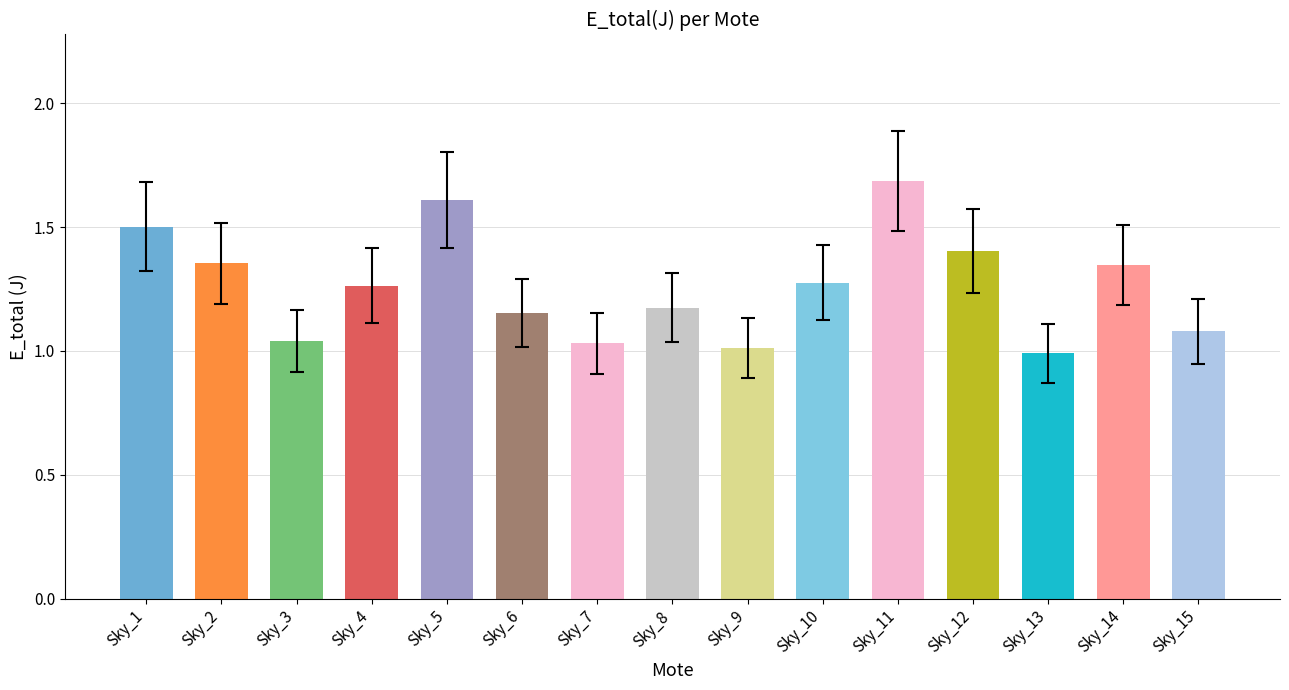

What is the ratio of the value at Sky_7 to the value at Sky_4?

0.8